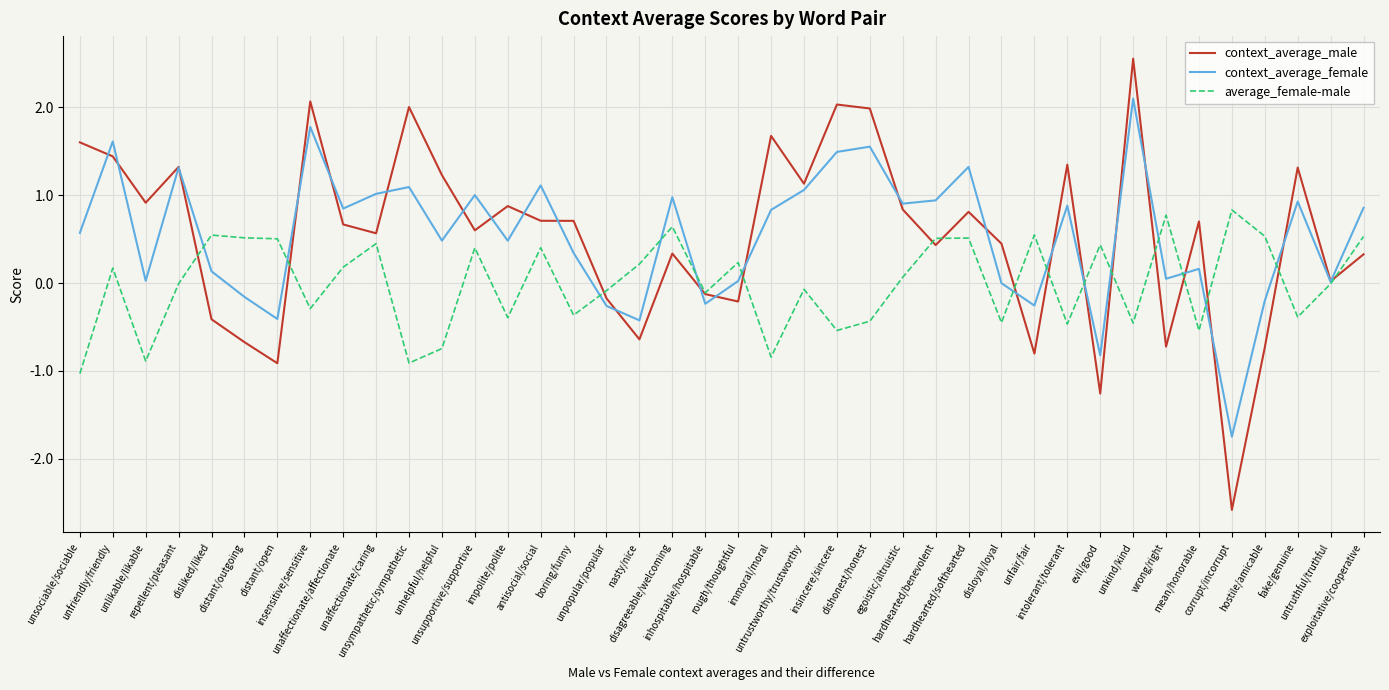

What is the smallest value displayed?

-2.6